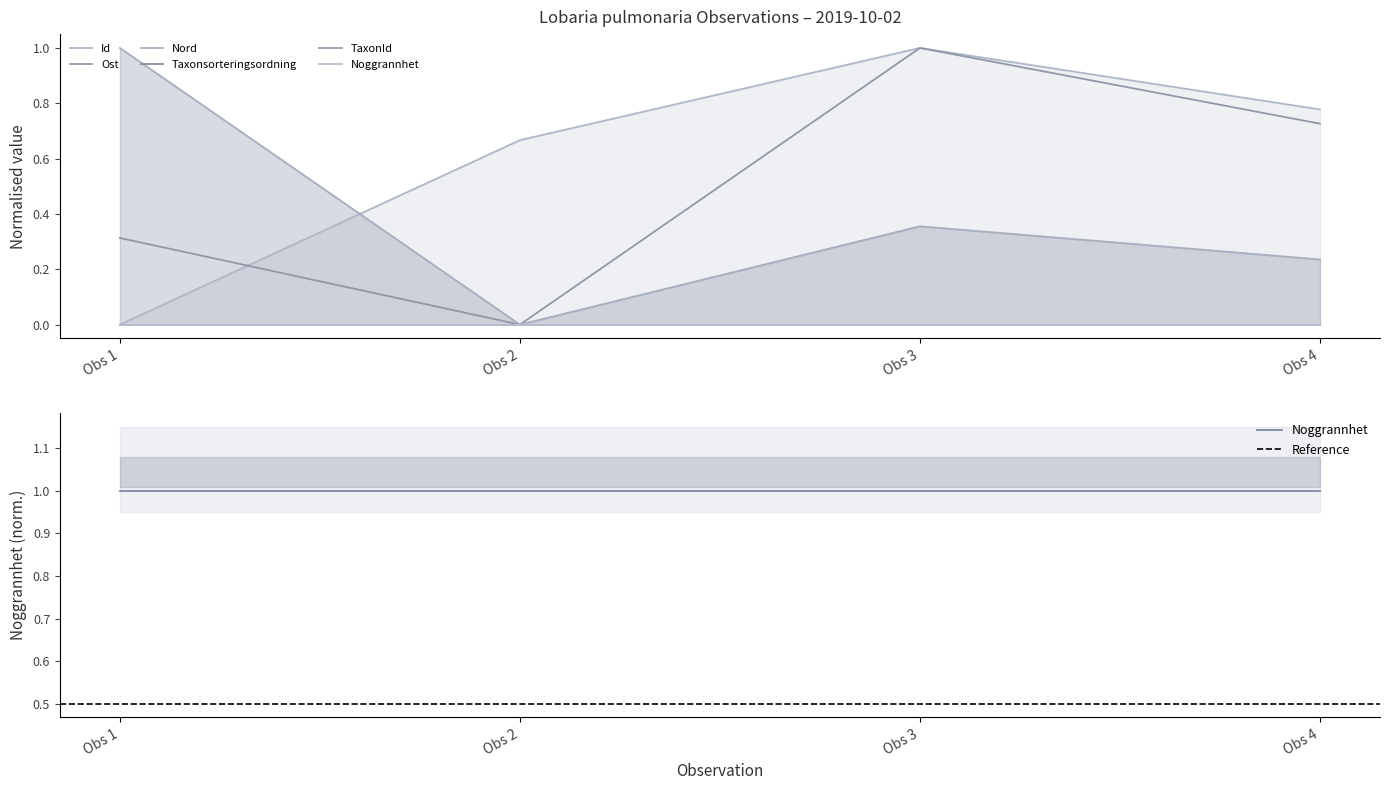

How many data points in Ost are above 0?

3